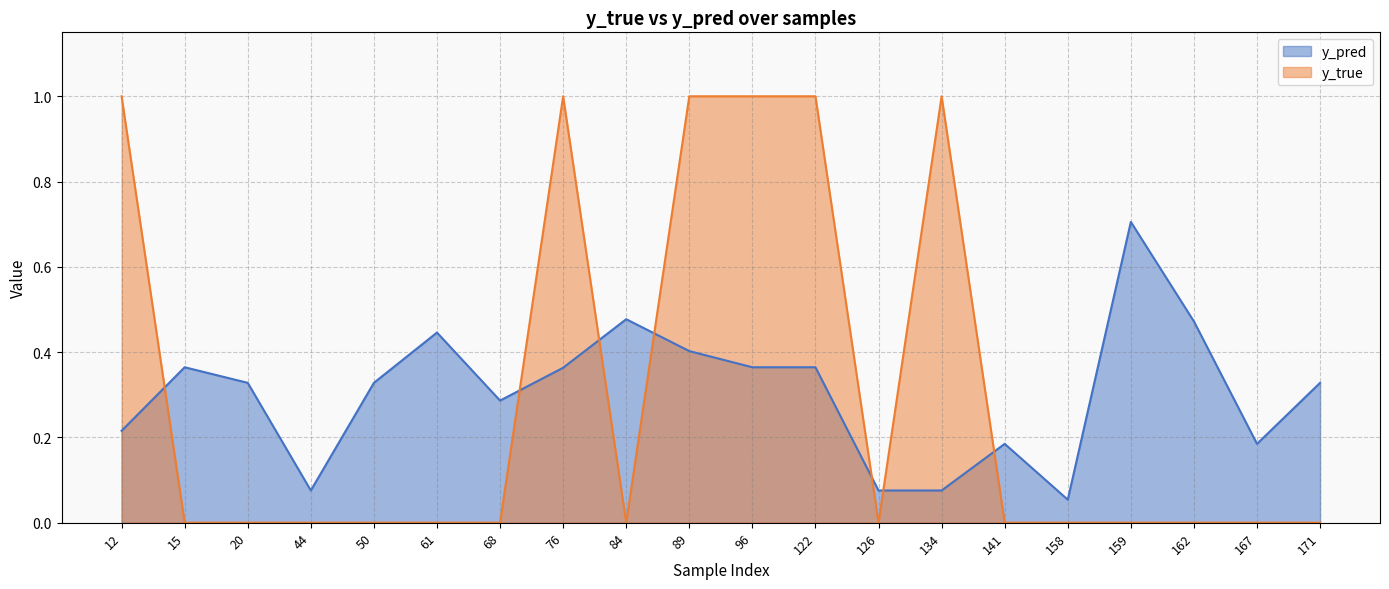

How many lines are shown in the chart?

2